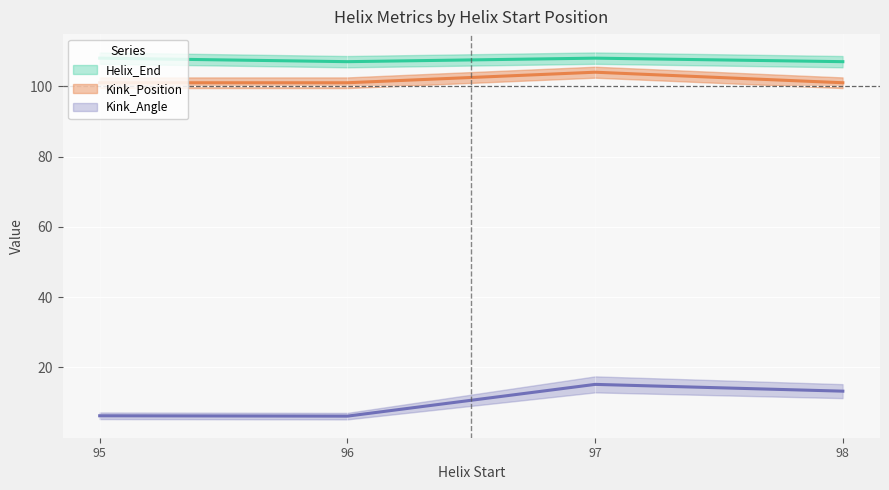

True or false: Kink_Angle has more than 2 points higher than both neighbors.

False